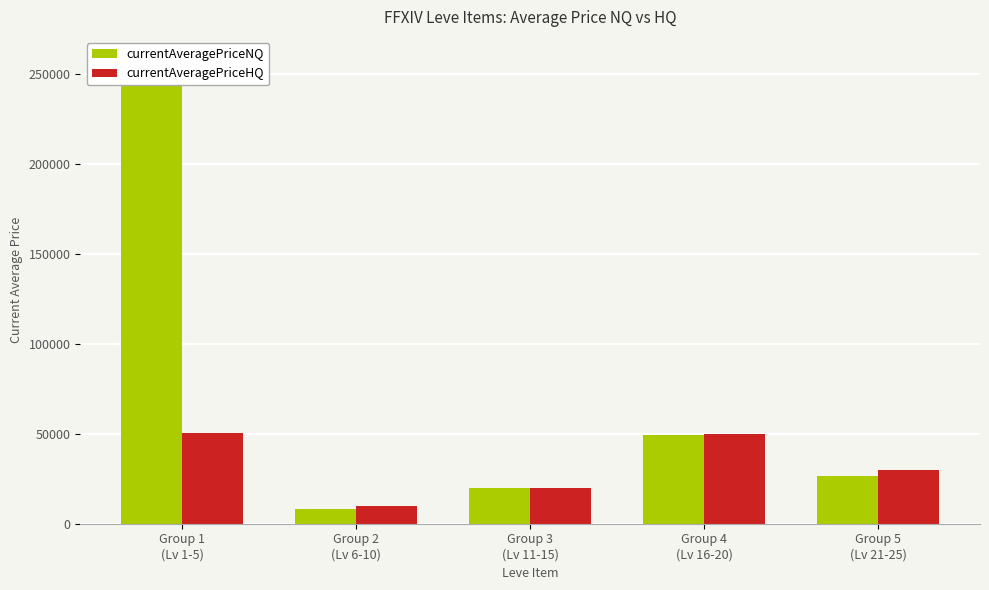

List the series in order of their overall mean, highest first.

currentAveragePriceNQ, currentAveragePriceHQ